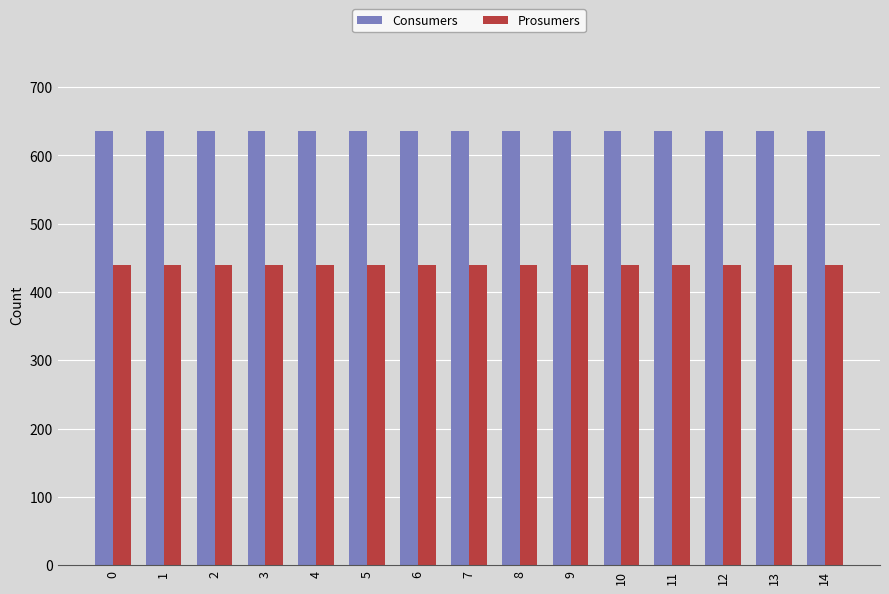

What is the value of the Prosumers bar at the 8th from the left?

440